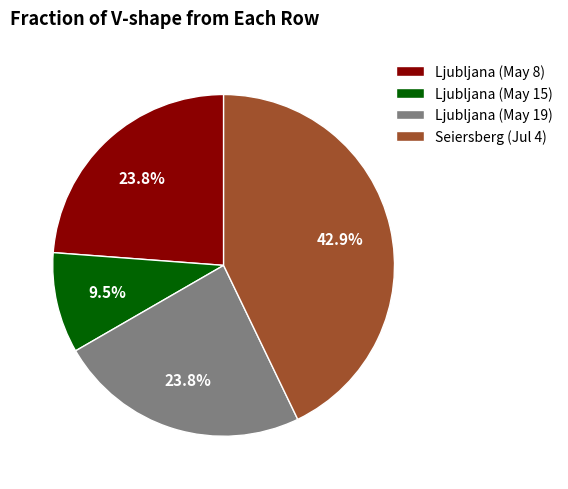

Which category has the smallest portion of the pie?

Ljubljana (May 15)